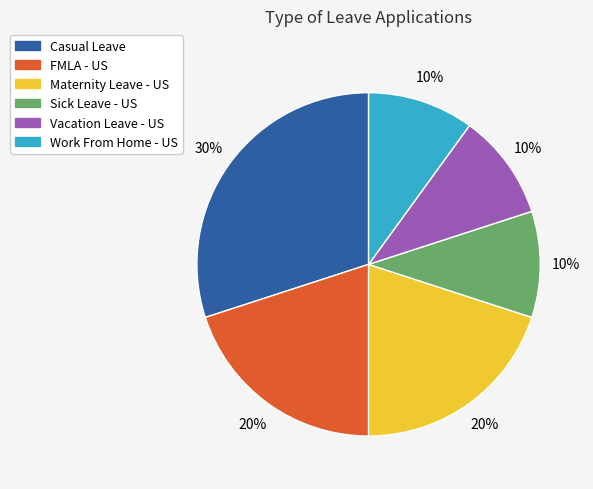

To the nearest percent, what is the combined percentage of Maternity Leave - US and Work From Home - US?

30%